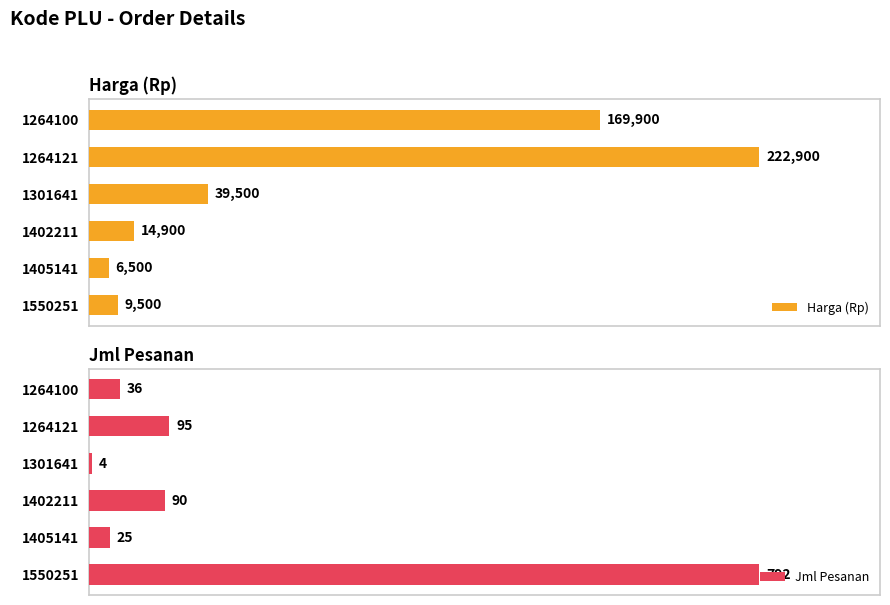

Which series has the largest total across all categories?

Harga (Rp)